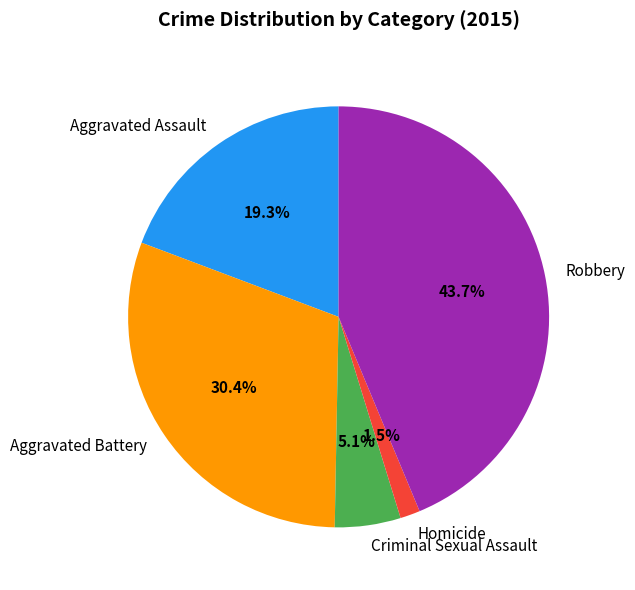

Which category has the biggest portion of the pie?

Robbery